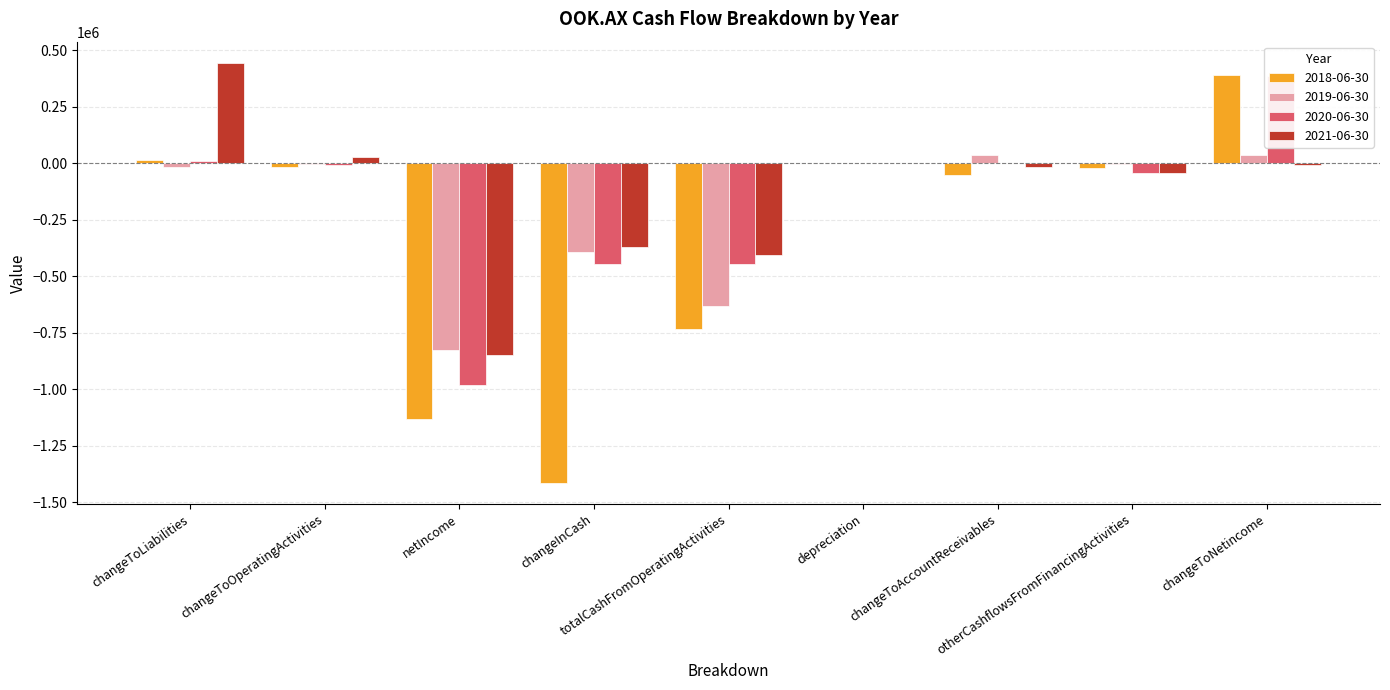

True or false: 2019-06-30 has a value of 38173 at changeToNetincome.

True